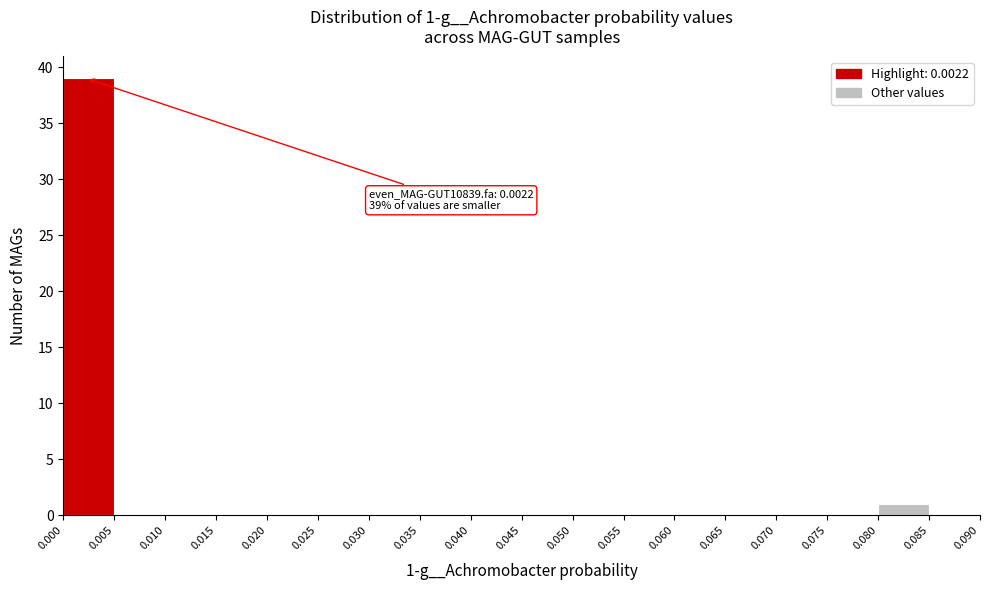

Which range on the x-axis has the tallest bar?

0.000 to 0.005